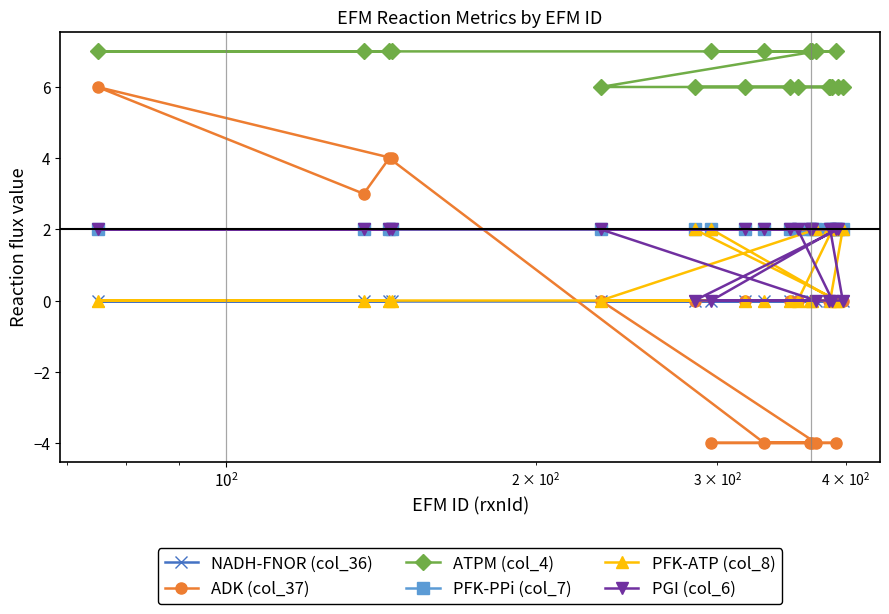

Which series has the largest range (max minus min)?

ADK (col_37)